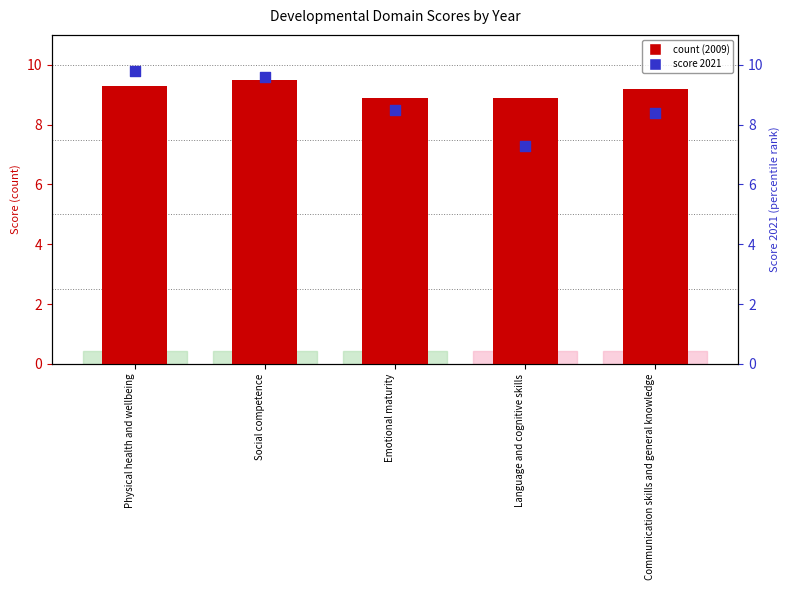

Is the value of count (2009) at Physical health and wellbeing greater than the value of score 2021 at Communication skills and general knowledge?

Yes